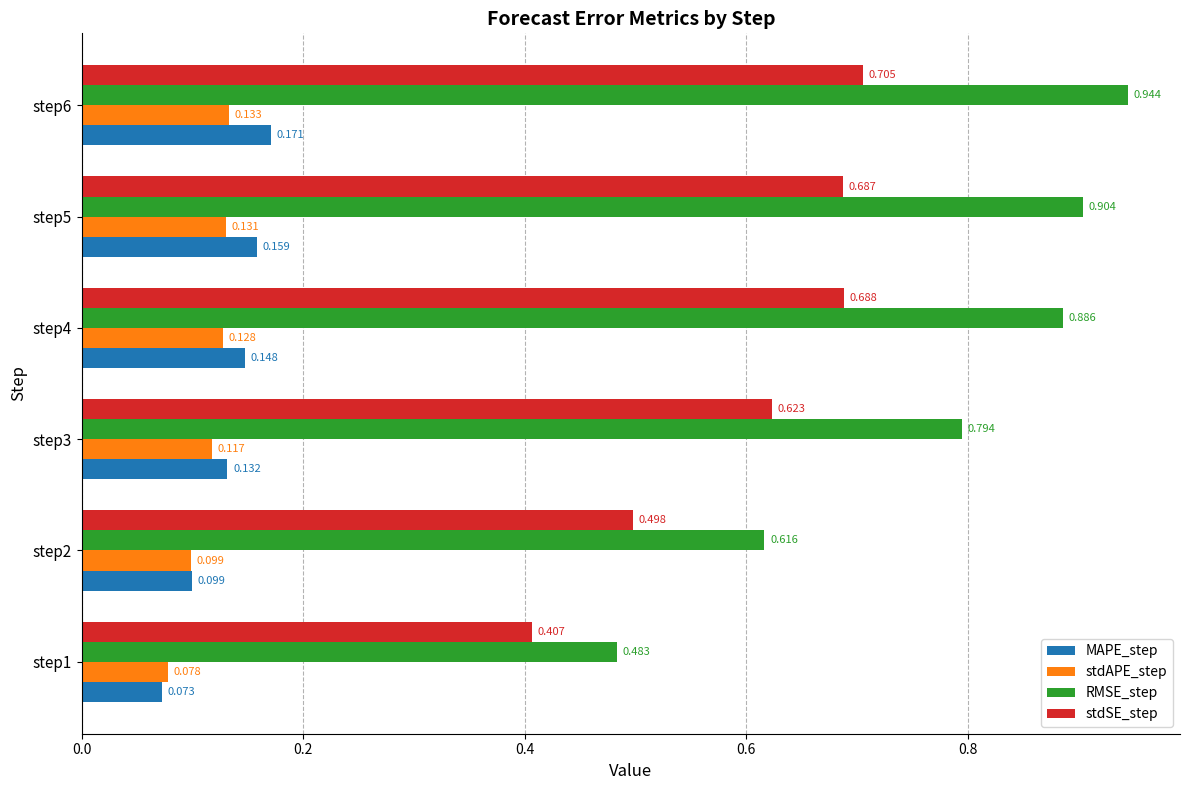

What are all the series names shown in the legend?

MAPE_step, stdAPE_step, RMSE_step, stdSE_step